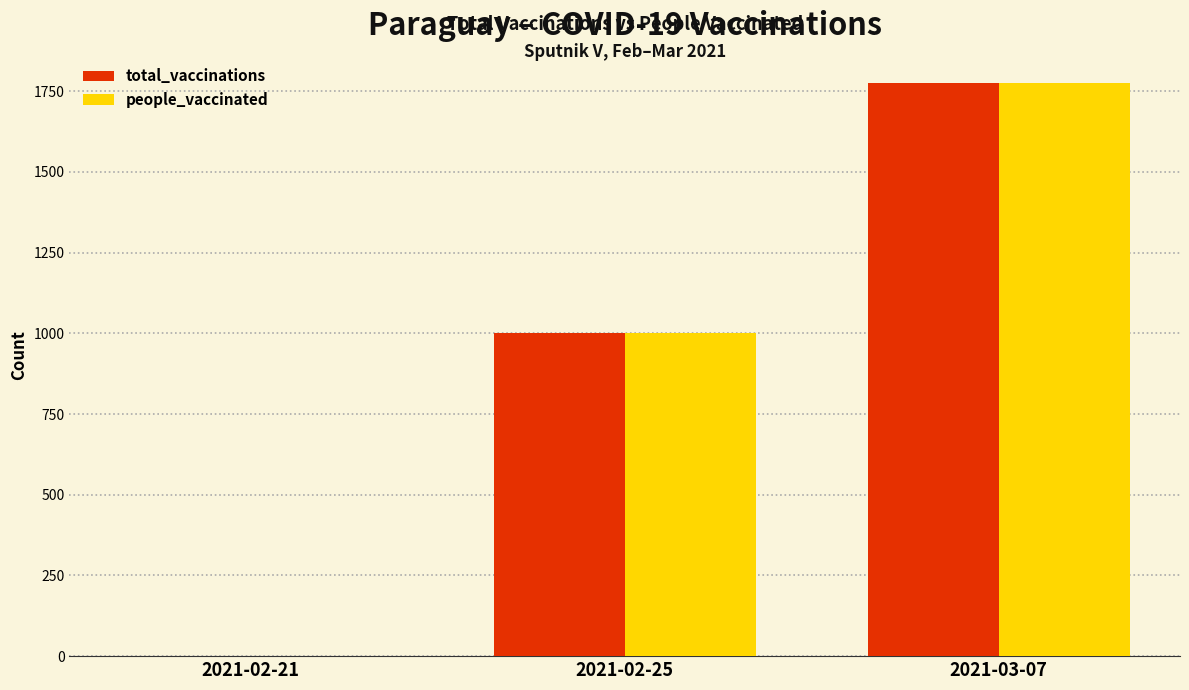

True or false: people_vaccinated has a value of 1654 at 2021-02-25.

False